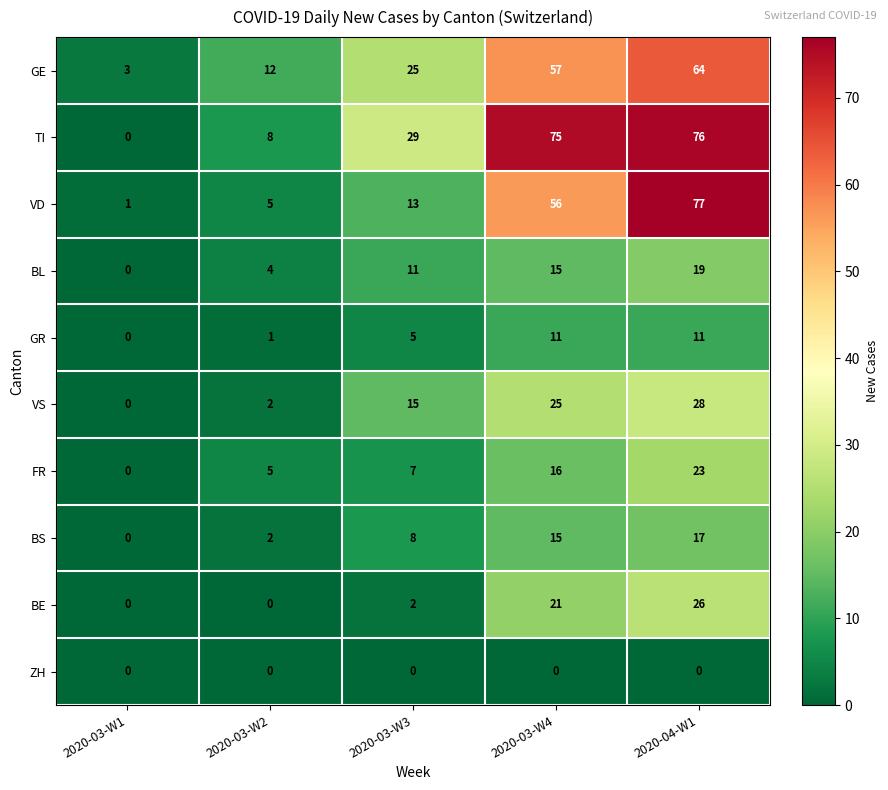

What is the maximum value for GE?

64